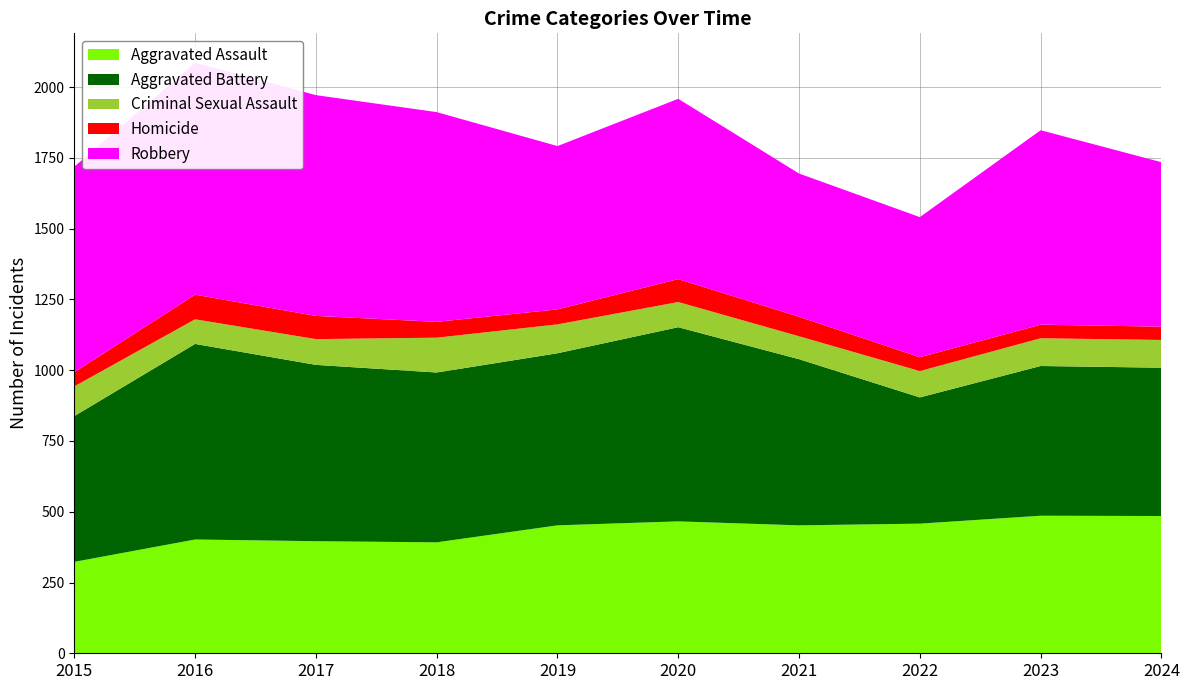

What is the value of the Homicide point at the 8th from the left?

49